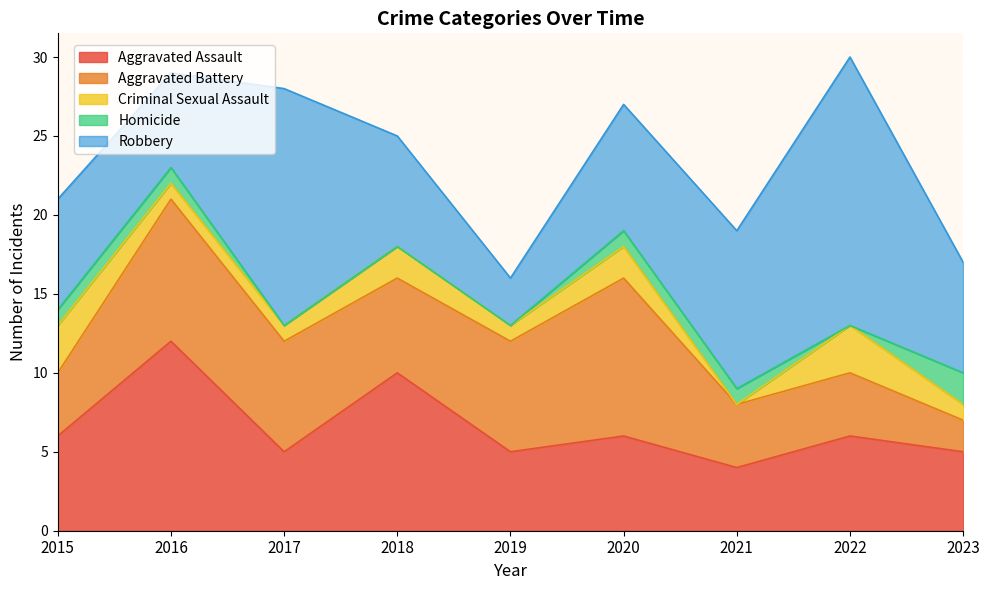

How many data points in Robbery are less than 7?

2